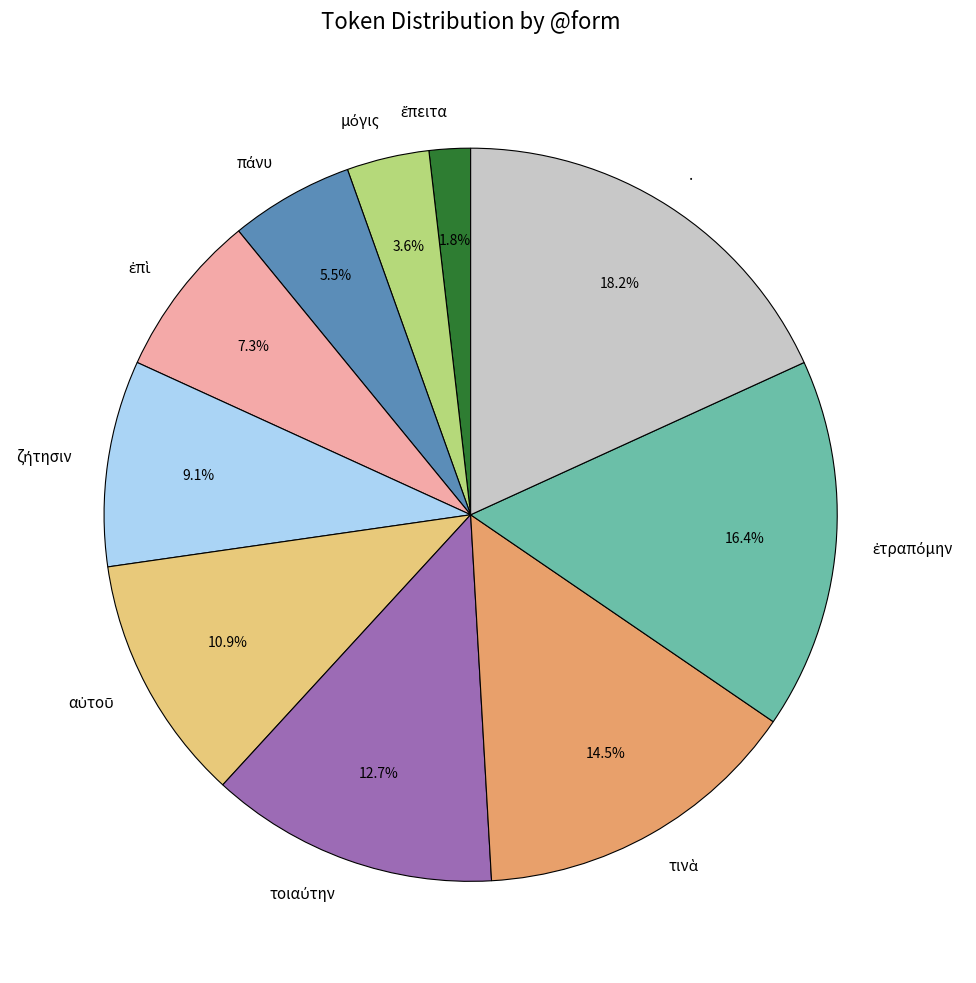

Is there any slice that represents more than half of the pie?

No